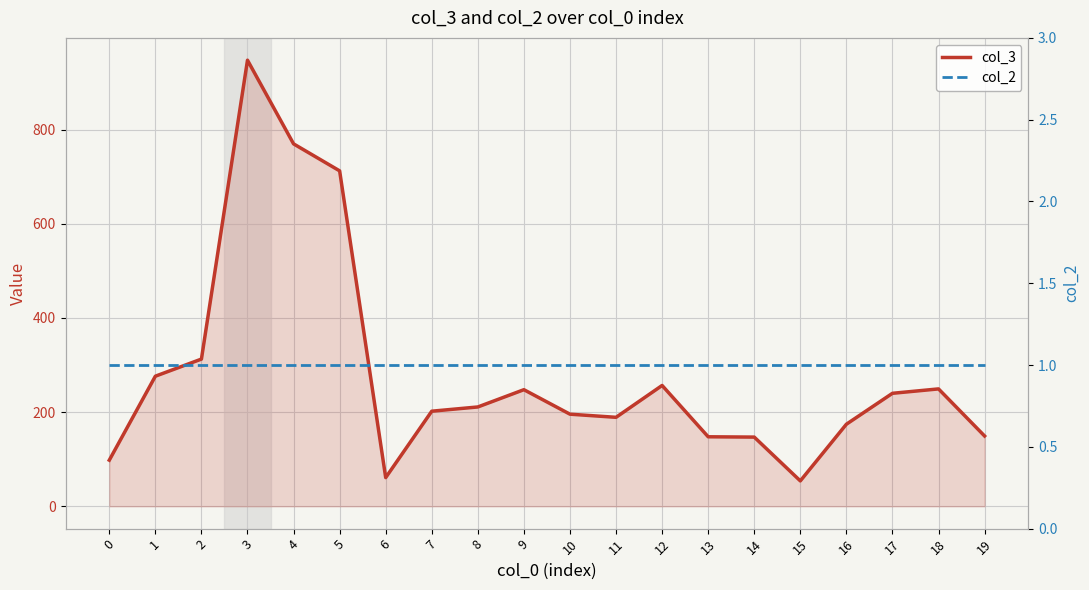

True or false: col_2 and col_3 intersect in this chart.

False